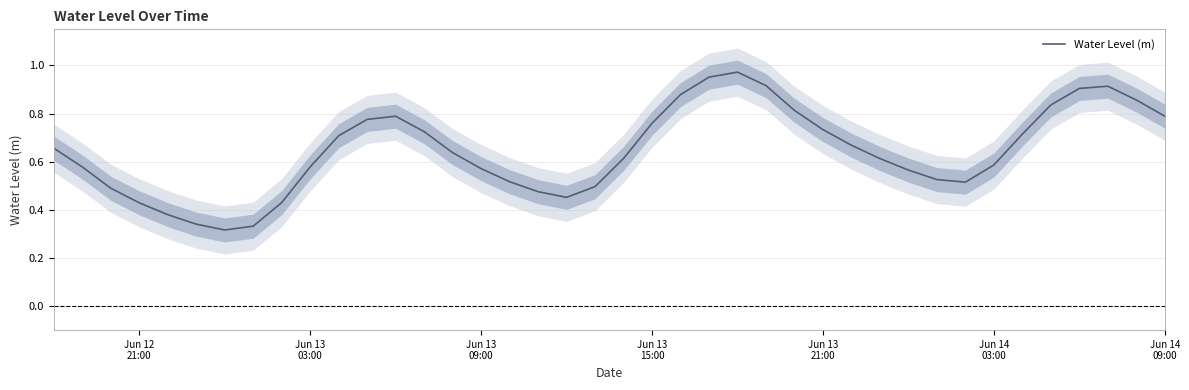

How many lines are shown in the chart?

1